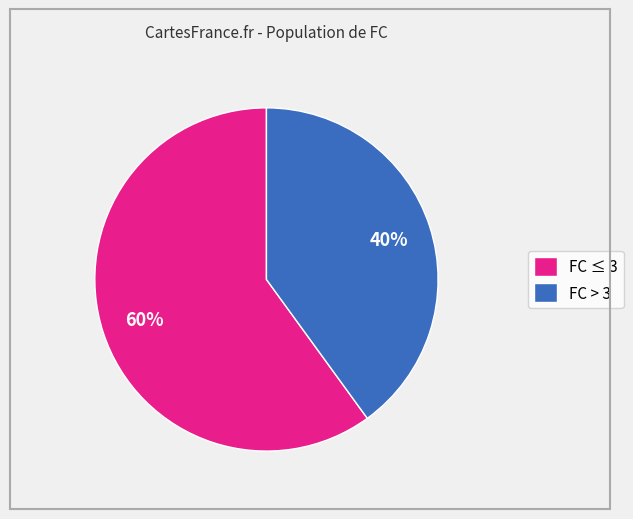

What is the largest slice in the pie chart?

FC ≤ 3